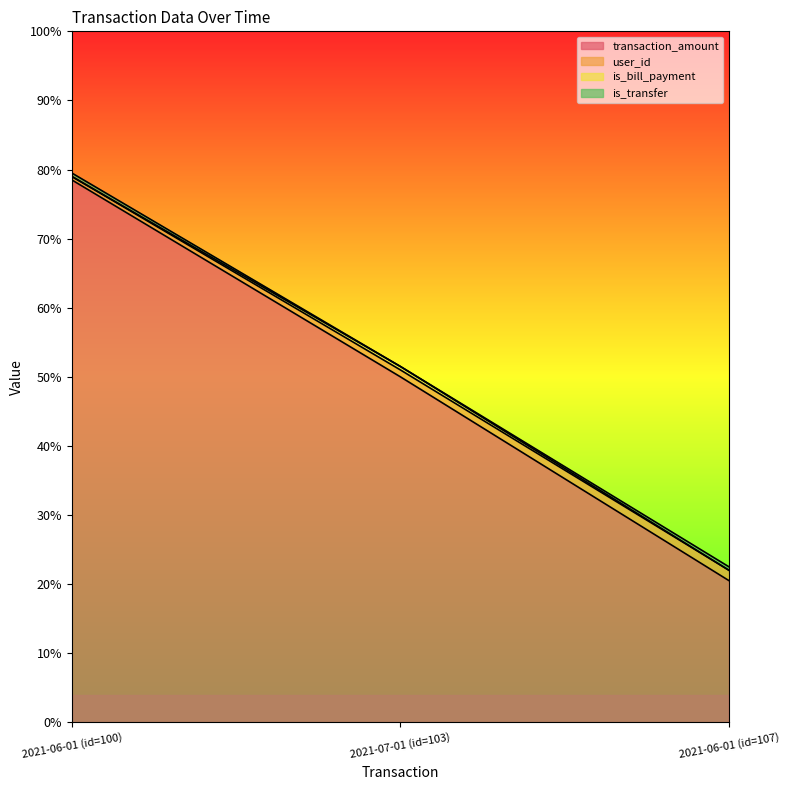

What position from the left is 2021-06-01 (id=107)?

3